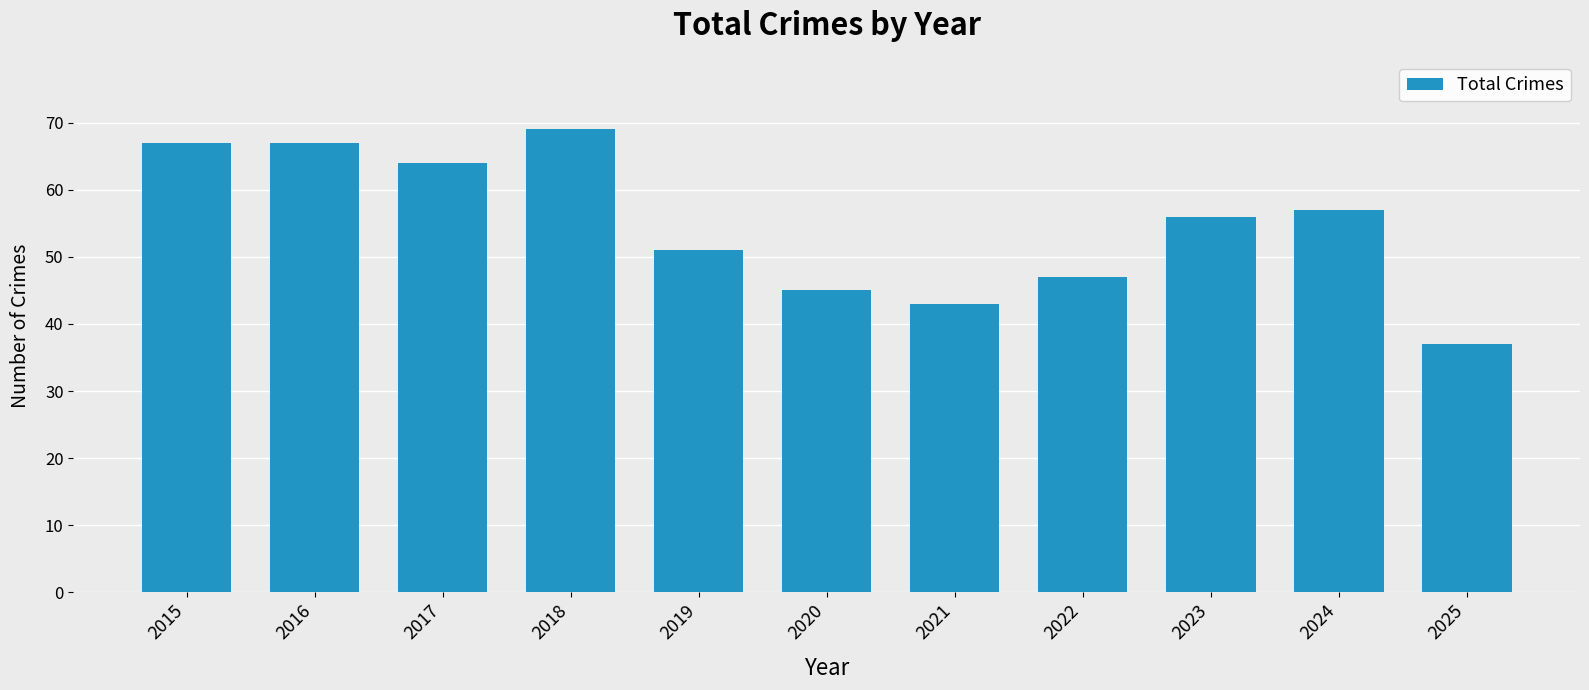

What is the minimum value shown in the chart?

37